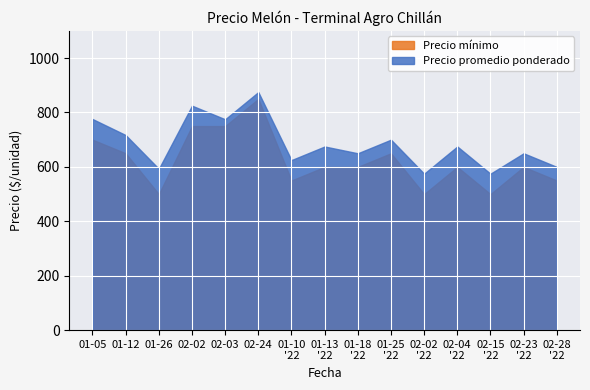

What is the sum of all Precio promedio ponderado values?

10286